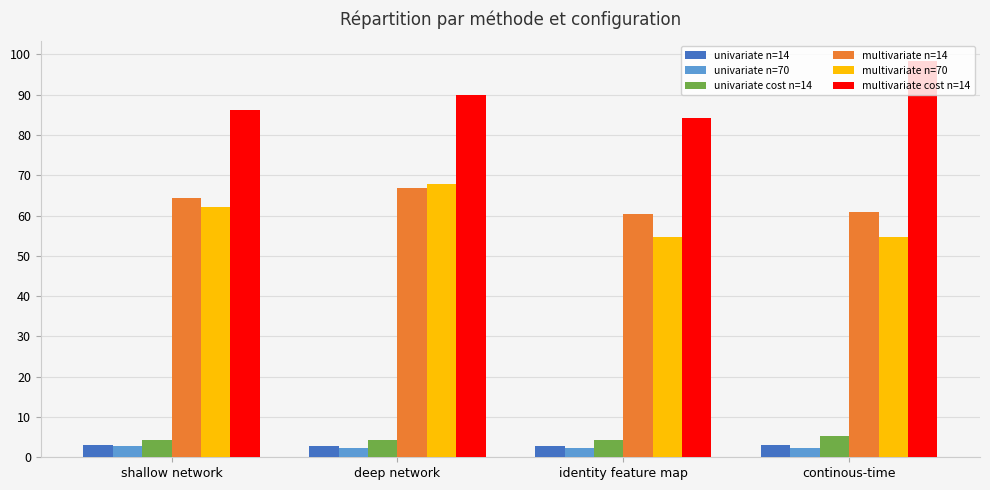

How many groups of bars are there?

4